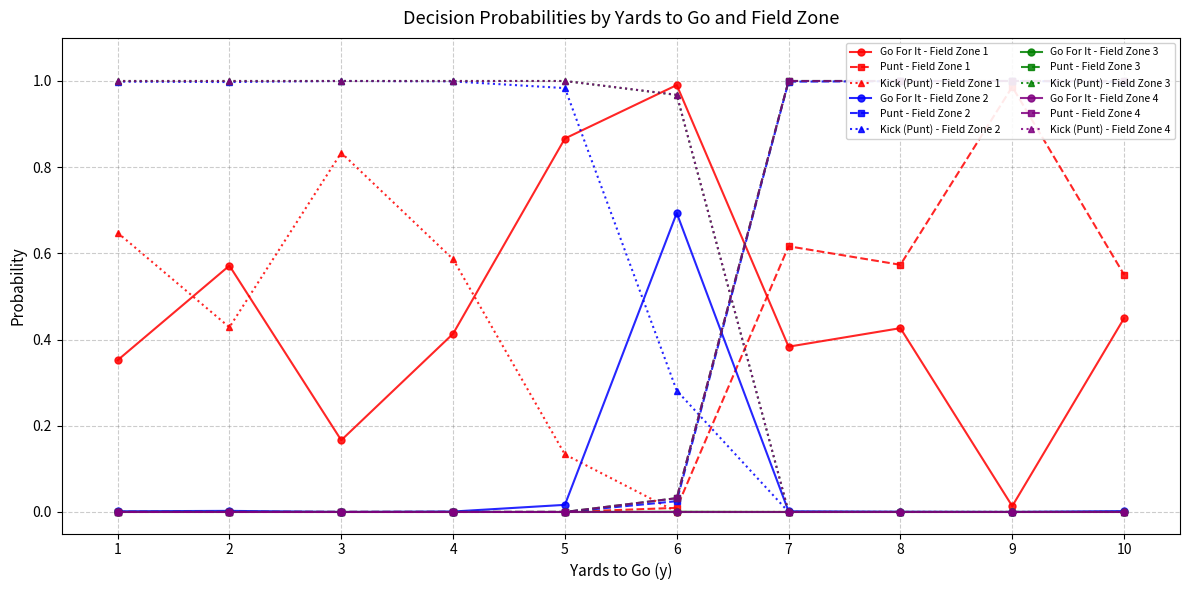

Is it true that Go For It - Field Zone 3 equals 0.0 at 7?

True